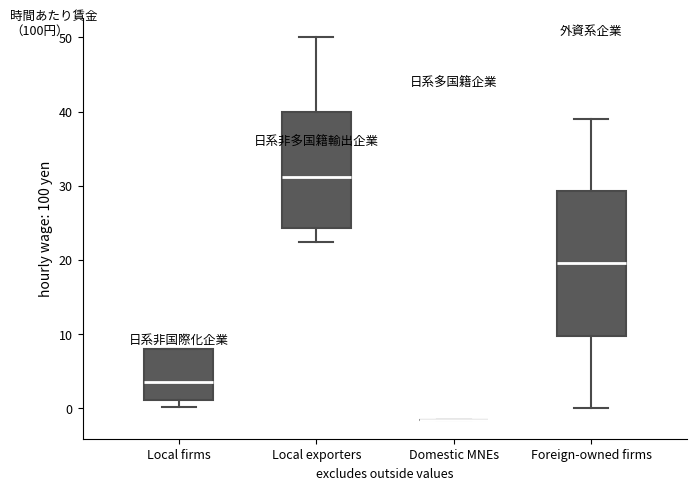

Reading left to right, transcribe this box plot: for each box, give where its median line is, the range the box spans, and where its two whiskers end, as read against the y-axis. The values are not printed on the chart, so give them approximately, as read against the axis.

Local firms: median 4, box 1 to 8, whiskers 0 to 8
Local exporters: median 31, box 24 to 40, whiskers 22 to 50
Domestic MNEs: box collapsed to a line at -2, whiskers -2 to -2
Foreign-owned firms: median 20, box 10 to 29, whiskers 0 to 39